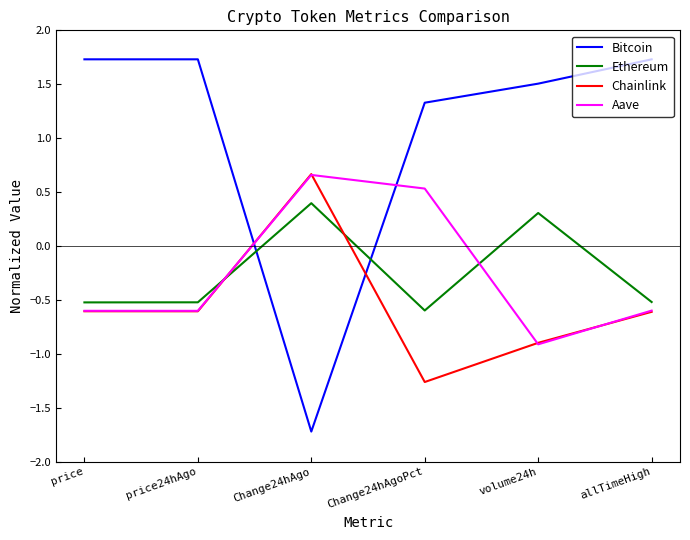

Which series has the largest total across all categories?

Bitcoin